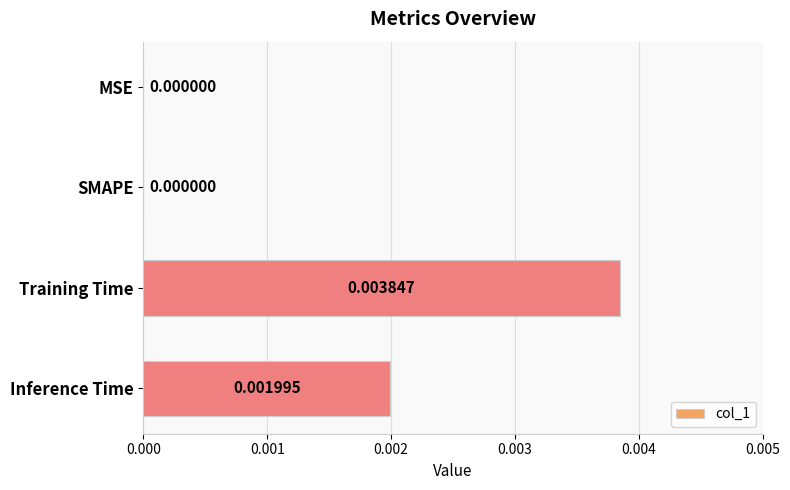

Which category has the highest value across all series?

Training Time